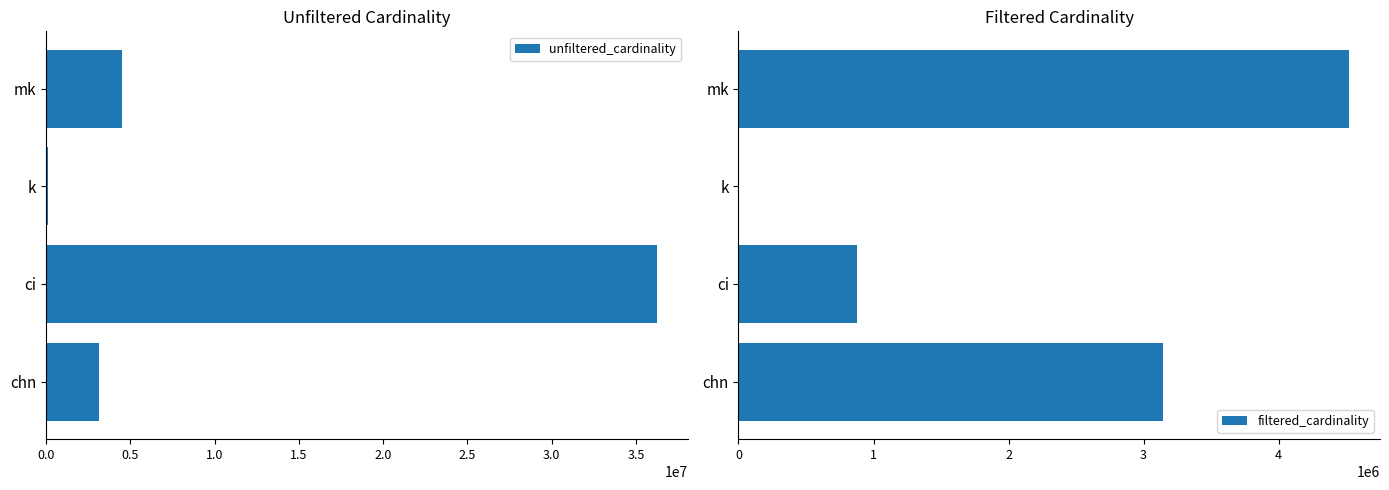

At how many categories does at least one series exceed 32018945?

1